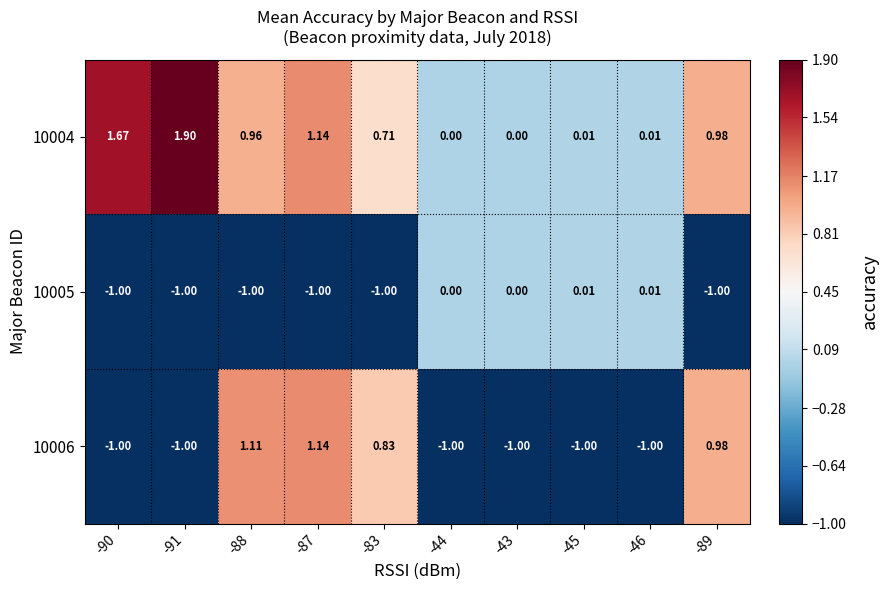

What is the greatest value displayed?

1.9